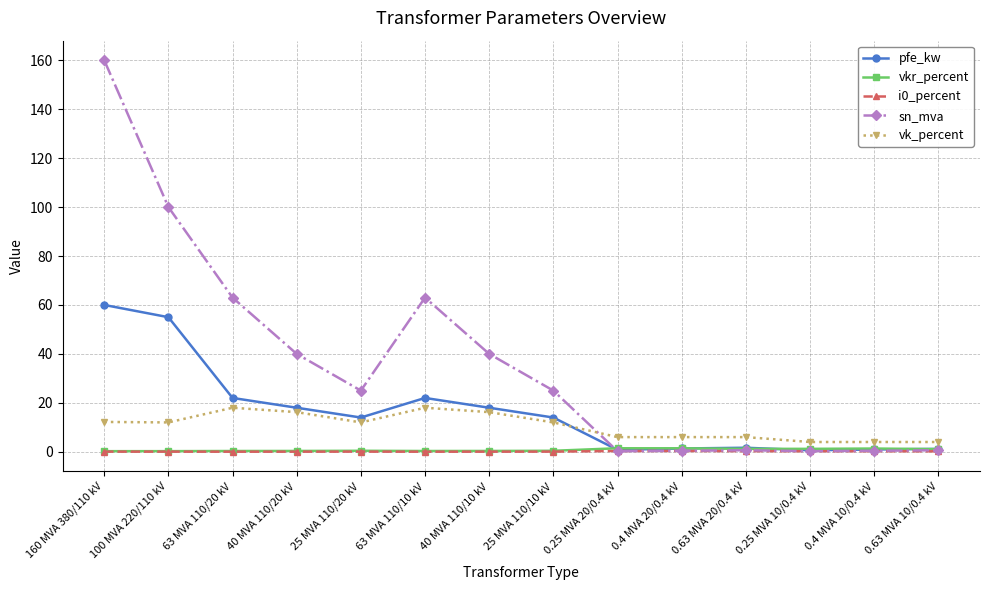

At which category does pfe_kw reach its first local peak?

63 MVA 110/10 kV